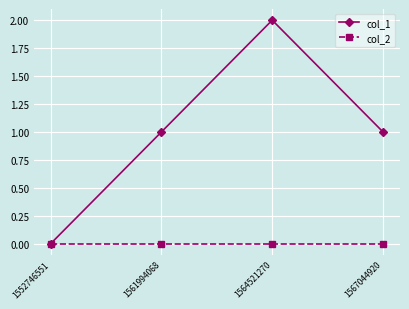

How many positive values does the col_1 series have?

3